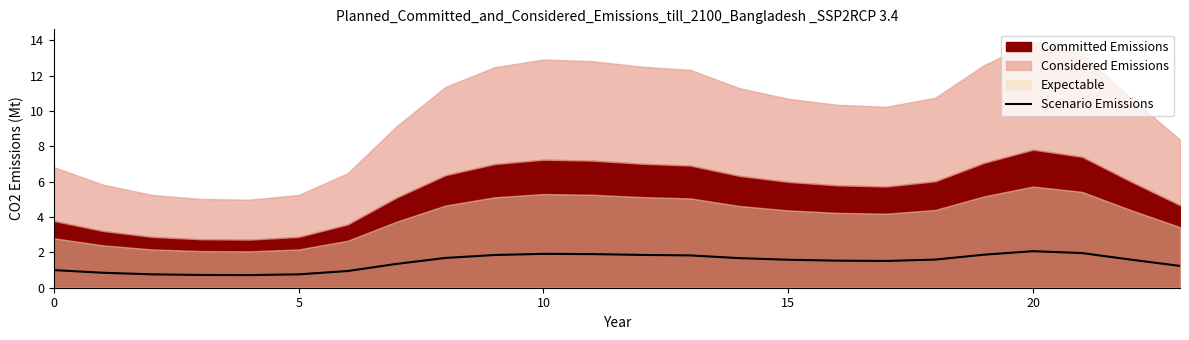

What is the average value?

1.4